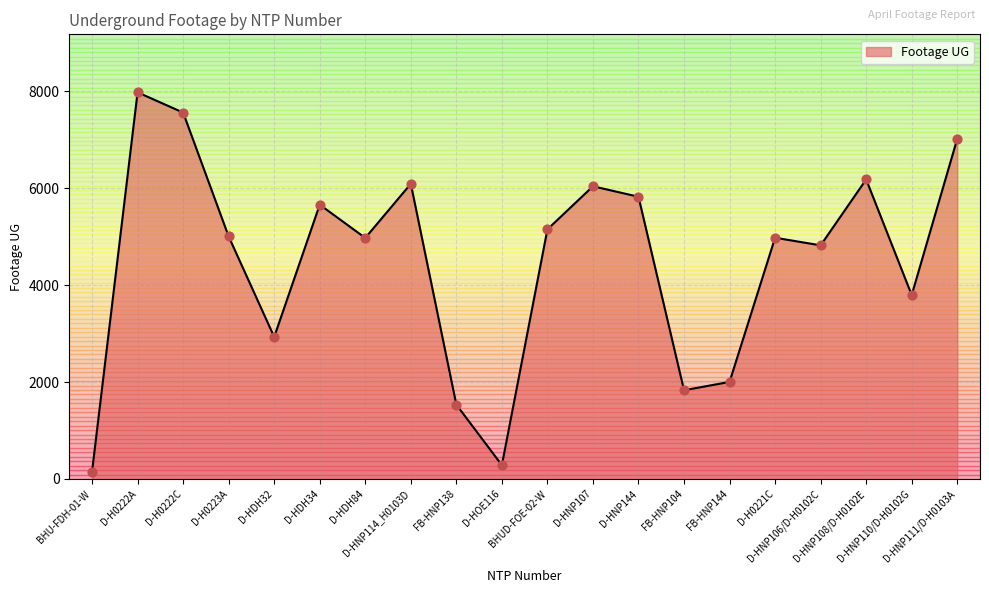

What is the change in value from D-HNP144 to D-HNP106/D-H0102C?

-1003